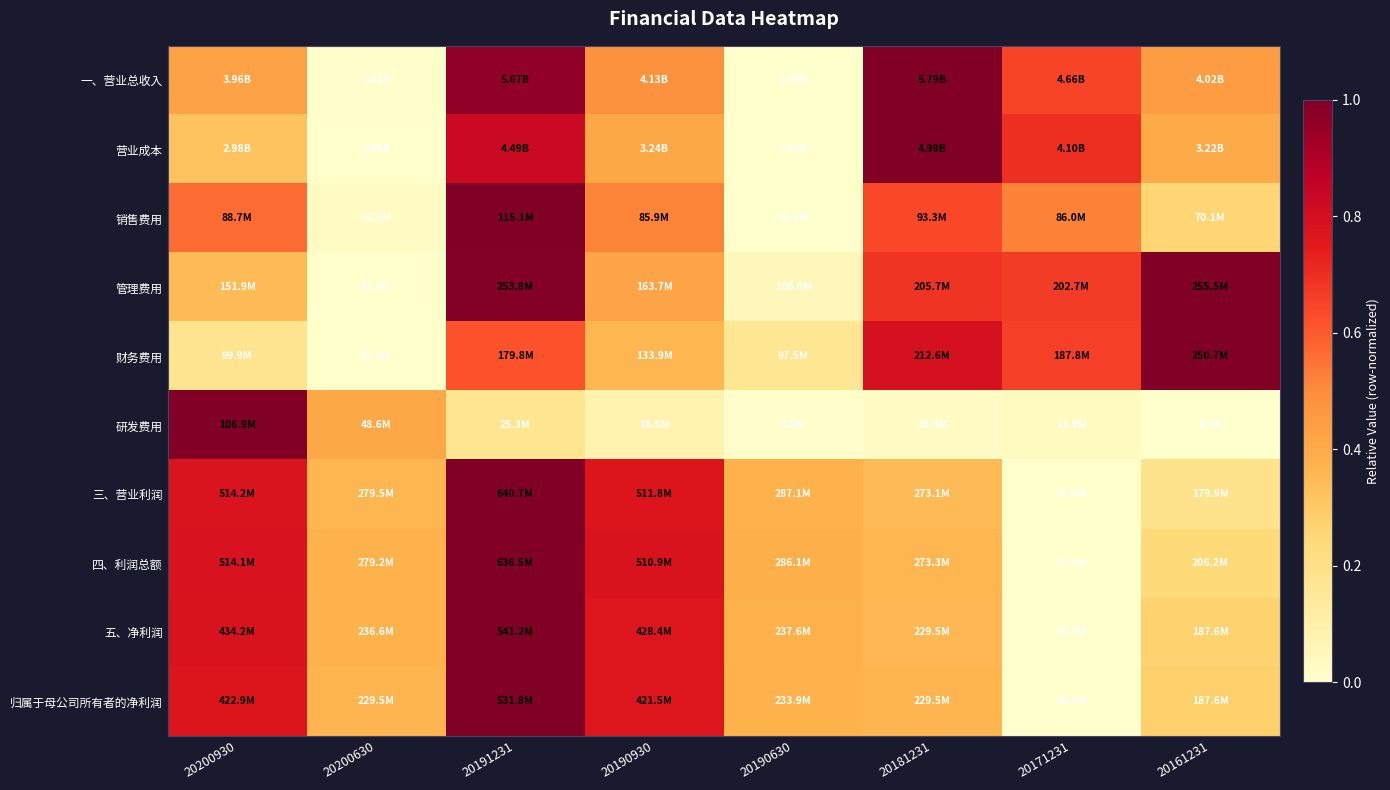

Reading left to right, what are all the values shown in this chart?

一、营业总收入: 20200930=0.4	20200630=0.0	20191231=1.0	20190930=0.5	20190630=0.0	20181231=1.0	20171231=0.6	20161231=0.4
营业成本: 20200930=0.3	20200630=0.0	20191231=0.8	20190930=0.4	20190630=0.0	20181231=1.0	20171231=0.7	20161231=0.4
销售费用: 20200930=0.6	20200630=0.0	20191231=1.0	20190930=0.5	20190630=0.0	20181231=0.6	20171231=0.5	20161231=0.3
管理费用: 20200930=0.3	20200630=0.0	20191231=1.0	20190930=0.4	20190630=0.1	20181231=0.7	20171231=0.7	20161231=1.0
财务费用: 20200930=0.2	20200630=0.0	20191231=0.6	20190930=0.4	20190630=0.2	20181231=0.8	20171231=0.7	20161231=1.0
研发费用: 20200930=1.0	20200630=0.4	20191231=0.2	20190930=0.1	20190630=0.0	20181231=0.0	20171231=0.0	20161231=0.0
三、营业利润: 20200930=0.8	20200630=0.4	20191231=1.0	20190930=0.8	20190630=0.4	20181231=0.3	20171231=0.0	20161231=0.2
四、利润总额: 20200930=0.8	20200630=0.4	20191231=1.0	20190930=0.8	20190630=0.4	20181231=0.4	20171231=0.0	20161231=0.2
五、净利润: 20200930=0.8	20200630=0.4	20191231=1.0	20190930=0.8	20190630=0.4	20181231=0.4	20171231=0.0	20161231=0.3
归属于母公司所有者的净利润: 20200930=0.8	20200630=0.4	20191231=1.0	20190930=0.8	20190630=0.4	20181231=0.4	20171231=0.0	20161231=0.3